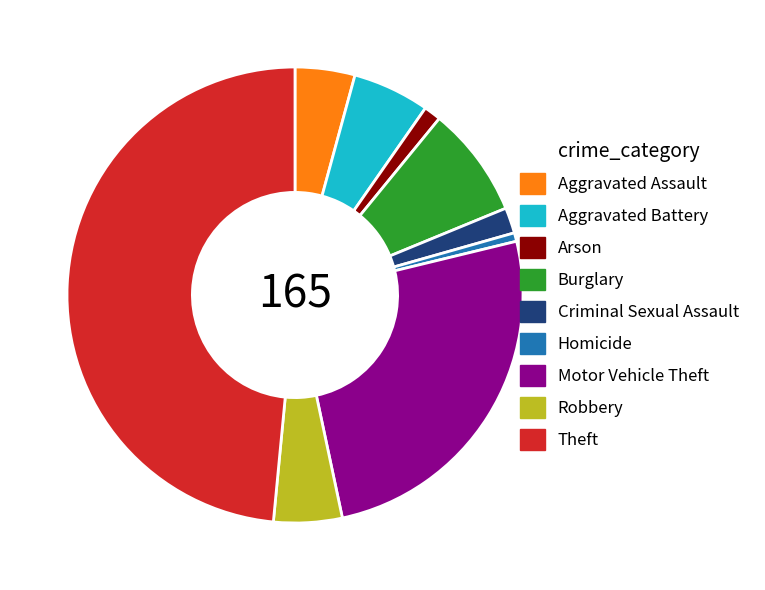

Which has a higher value, Aggravated Battery or Aggravated Assault?

Aggravated Battery